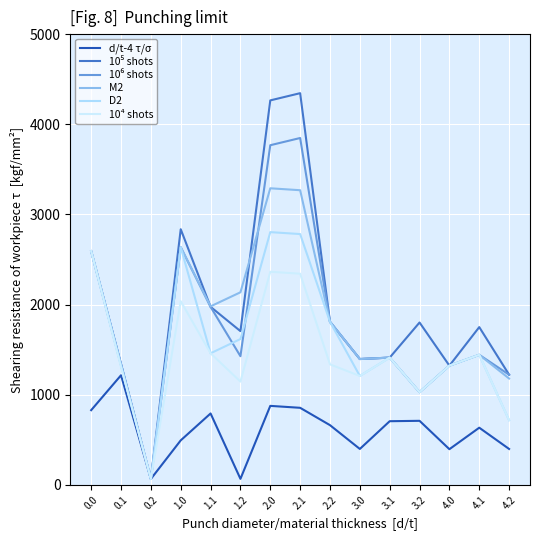

At which label does M2 reach its peak?

2.0